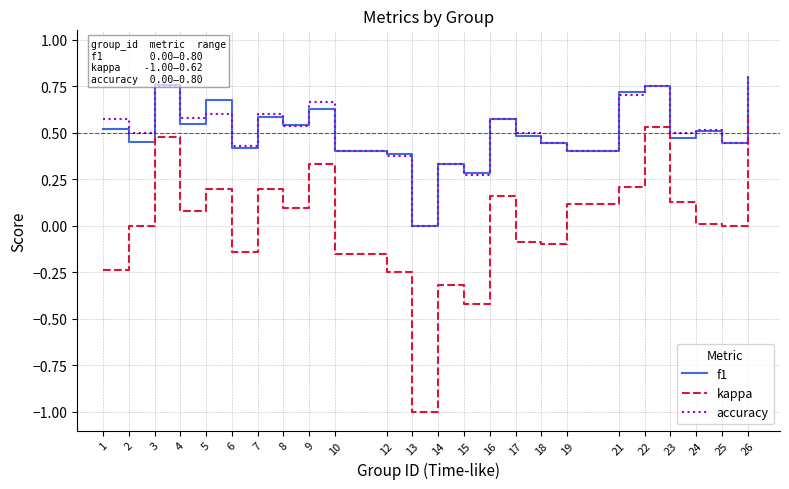

How many f1 values are between 0 and 1?

24